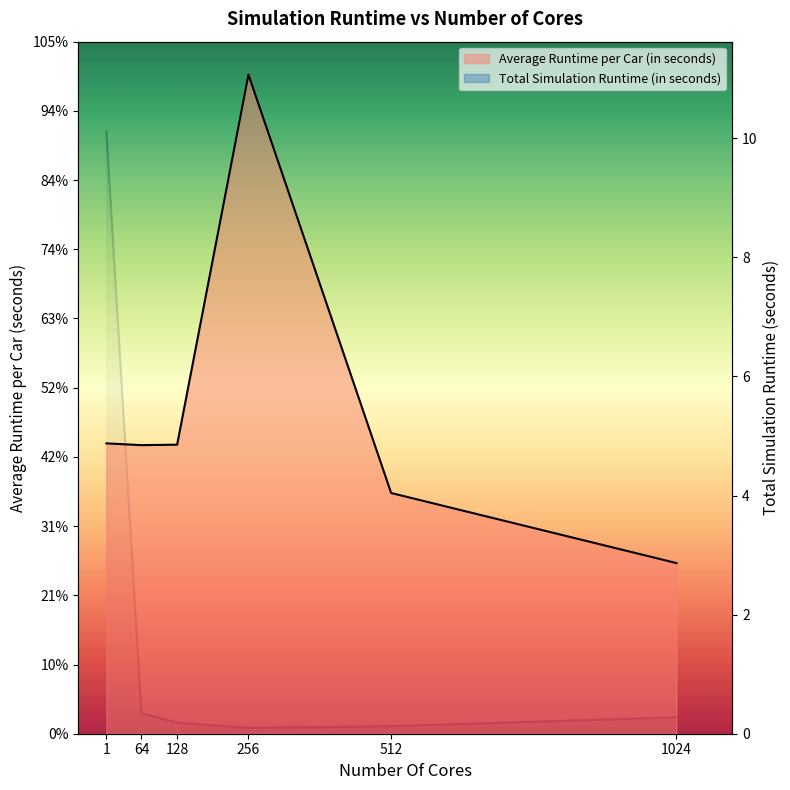

Which series has the widest spread of values?

Average Runtime per Car (in seconds)